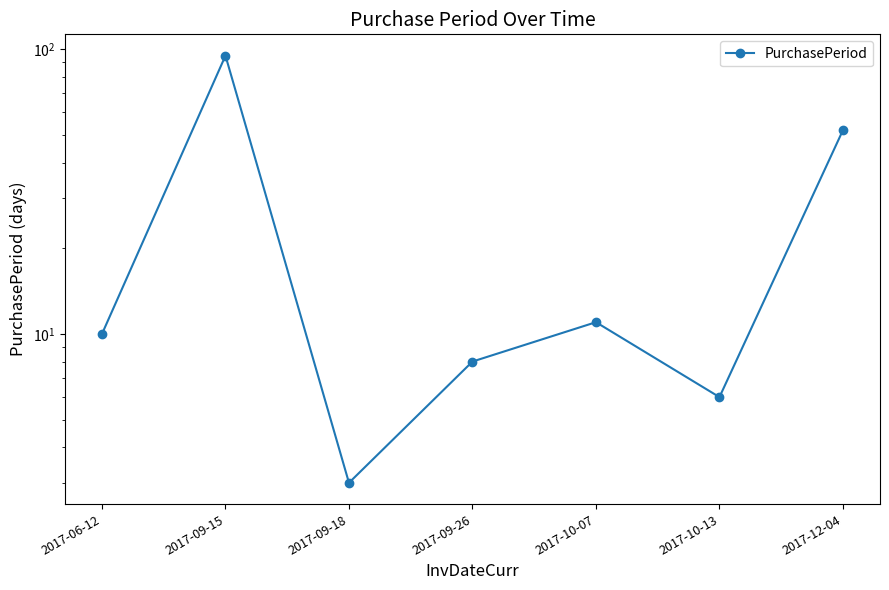

Where is the first local minimum?

2017-09-18